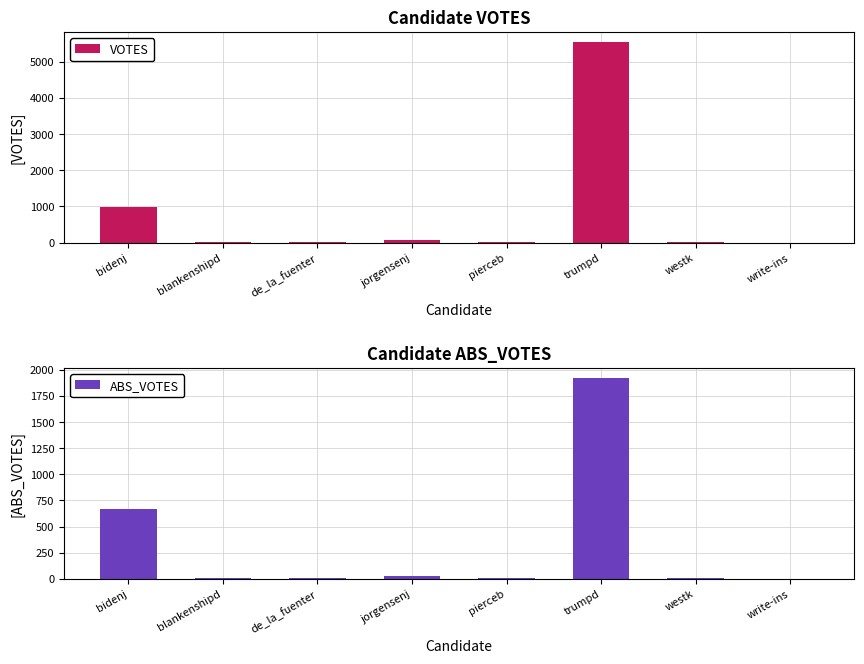

What is the label of the 7th bar from the left?

westk